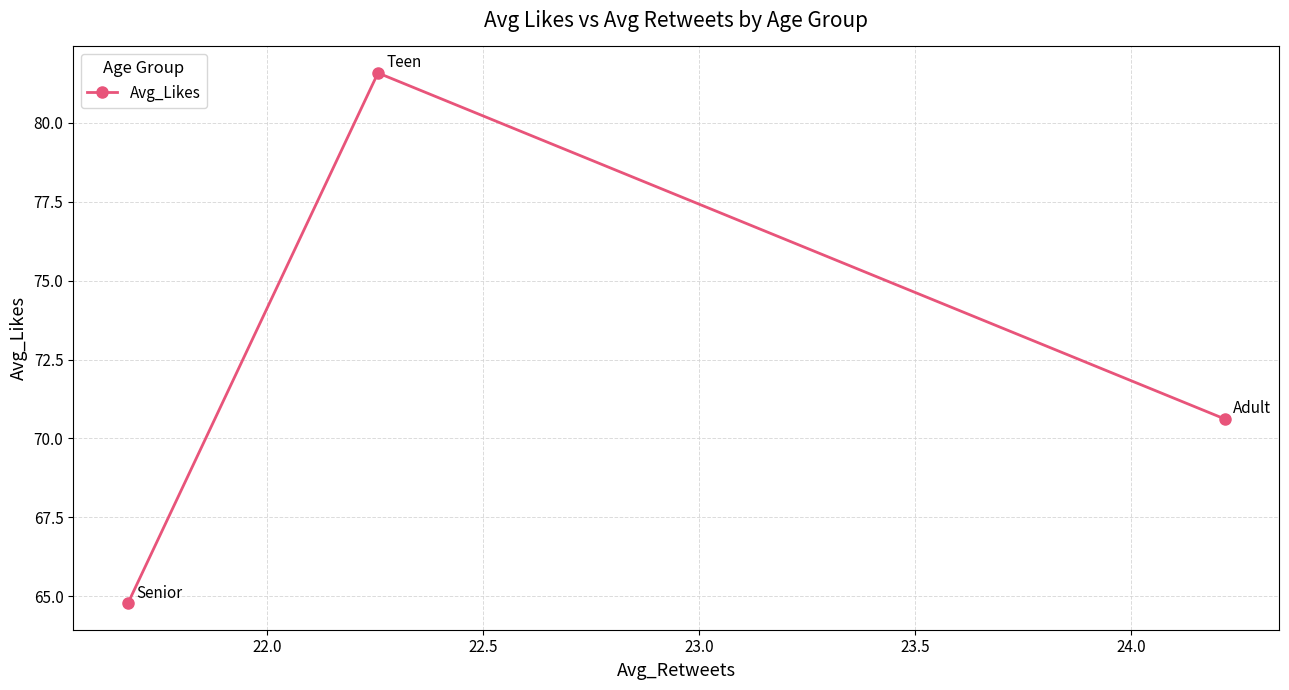

What is the maximum value shown in the chart?

81.6